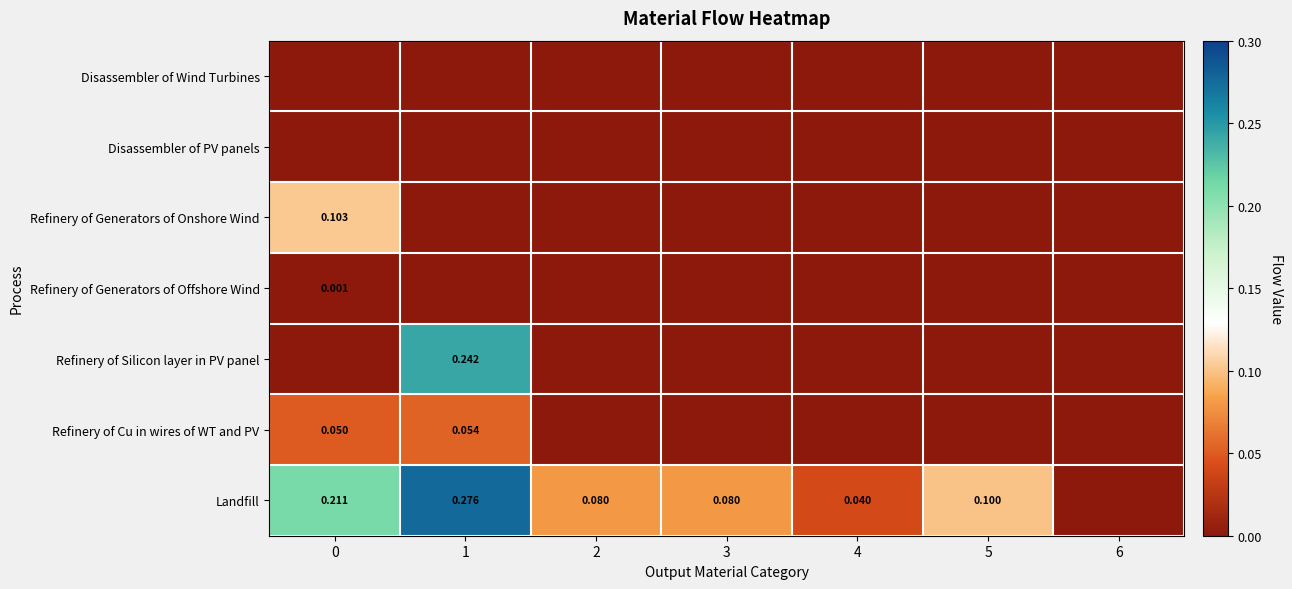

Which series changed the most between 1 and 2?

Refinery of Silicon layer in PV panel